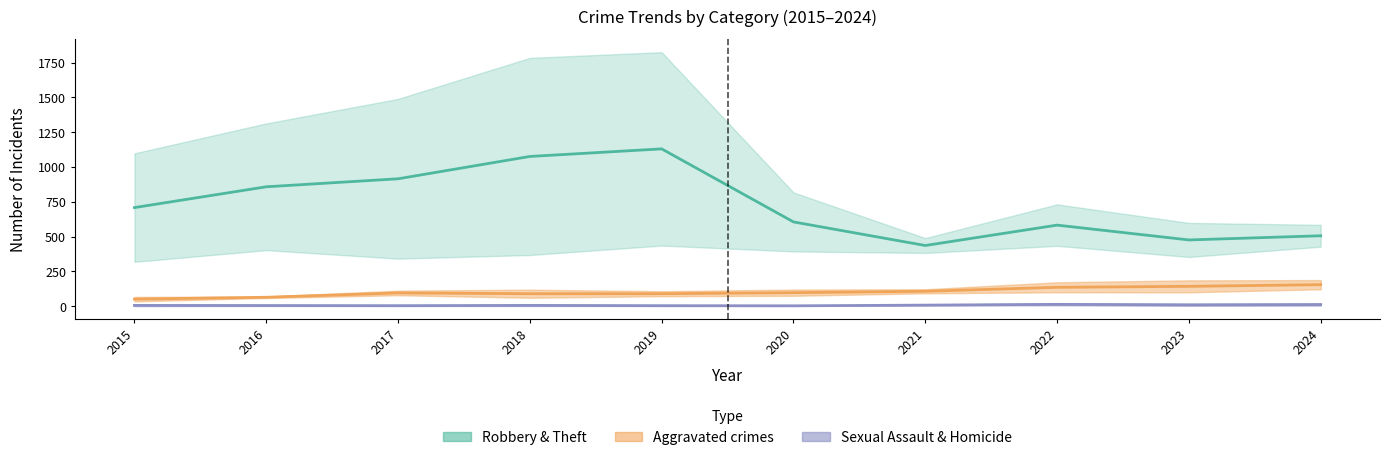

What is the difference between the second highest and second lowest values in the Criminal Sexual Assault series?

8.0